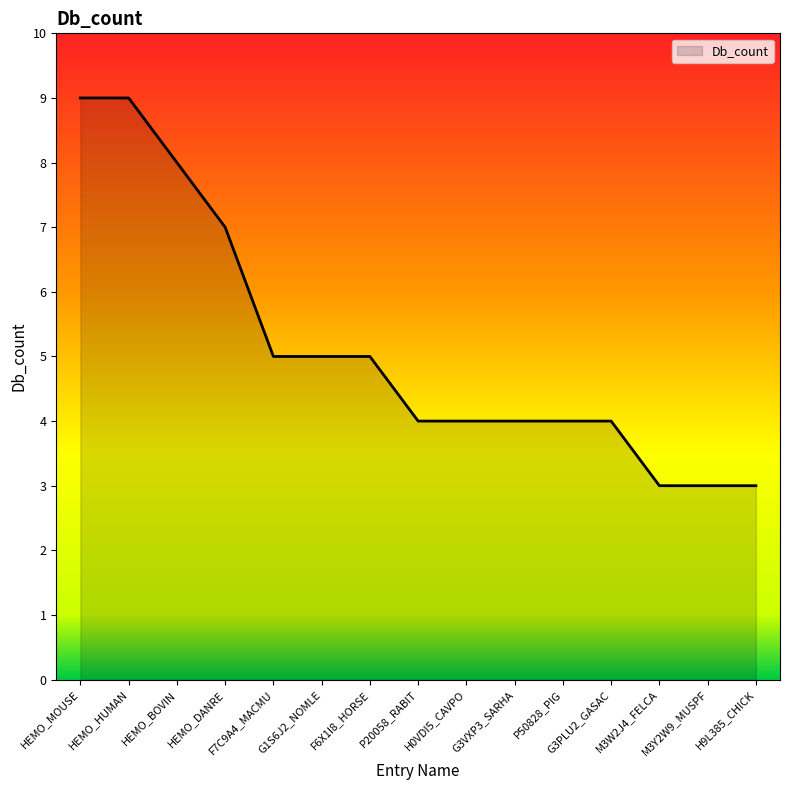

What is the minimum value shown in the chart?

3